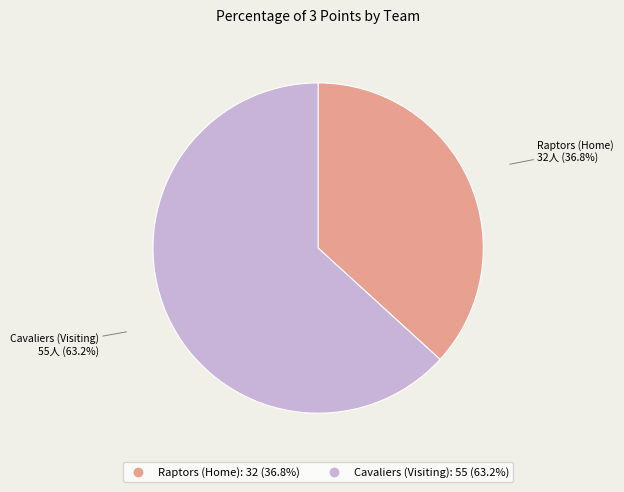

Does Cavaliers (Visiting) account for over 50% of the chart?

Yes